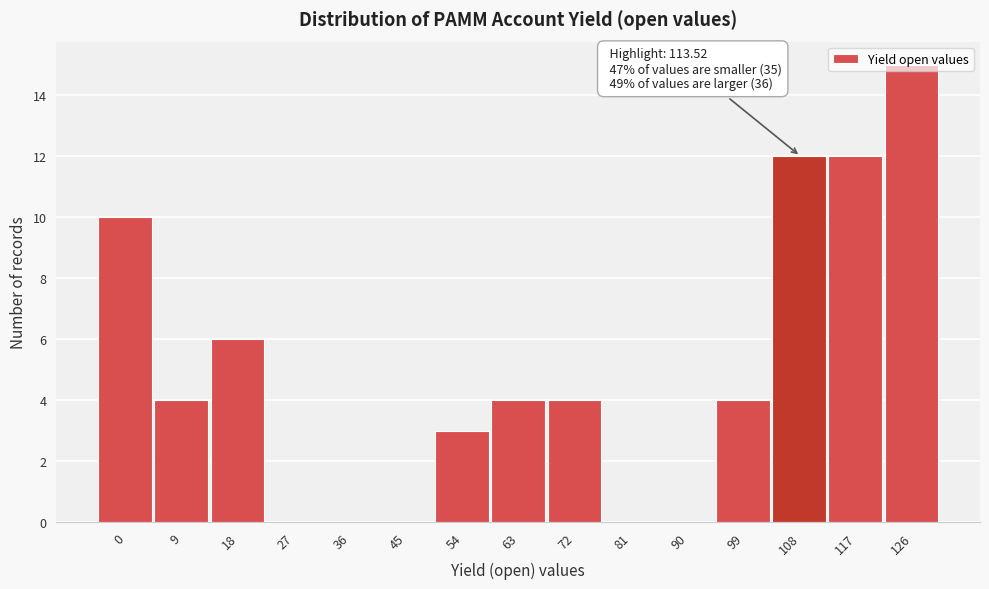

What is the change in value from 36 to 126?

+15